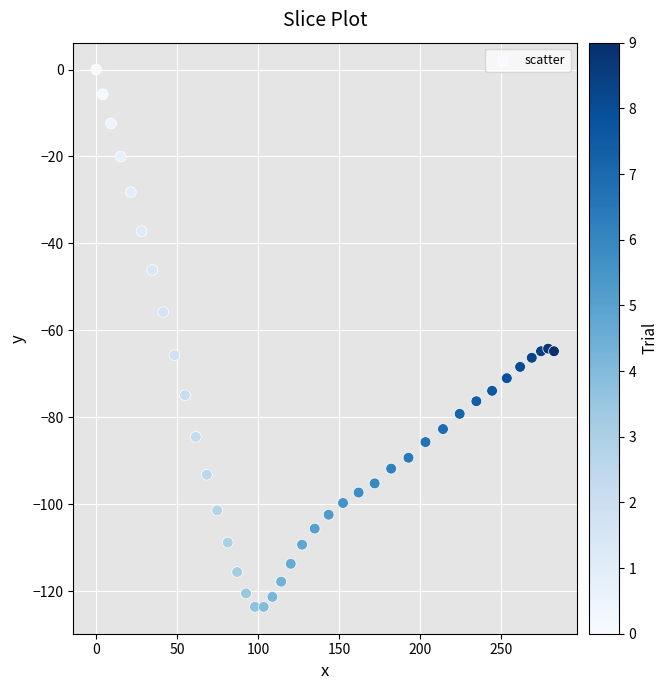

What is the range of X values (max minus min)?

282.6